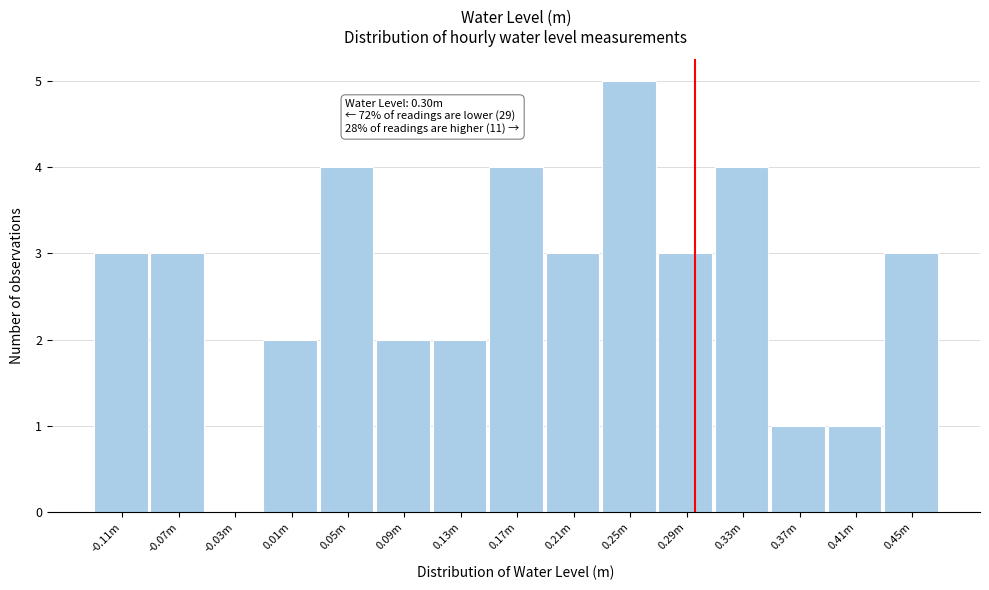

Reading right to left, what are all the values shown in this chart?

0.45m=3	0.41m=1	0.37m=1	0.33m=4	0.29m=3	0.25m=5	0.21m=3	0.17m=4	0.13m=2	0.09m=2	0.05m=4	0.01m=2	-0.03m=0	-0.07m=3	-0.11m=3